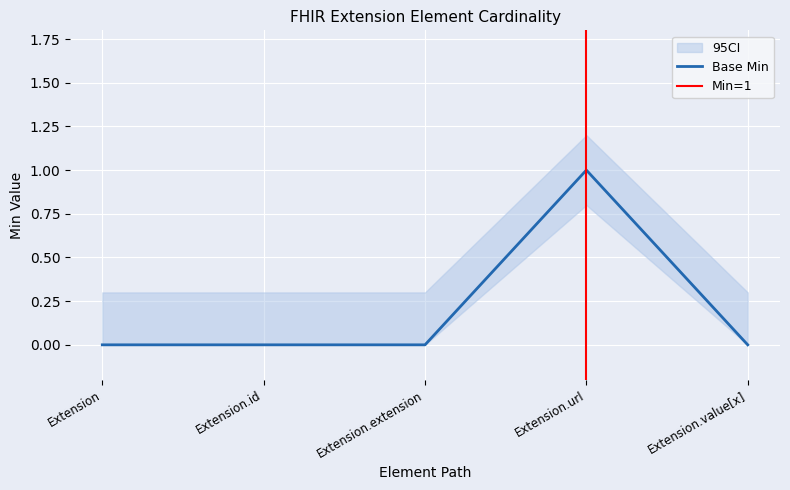

Does the chart display data point markers on the line(s)?

No